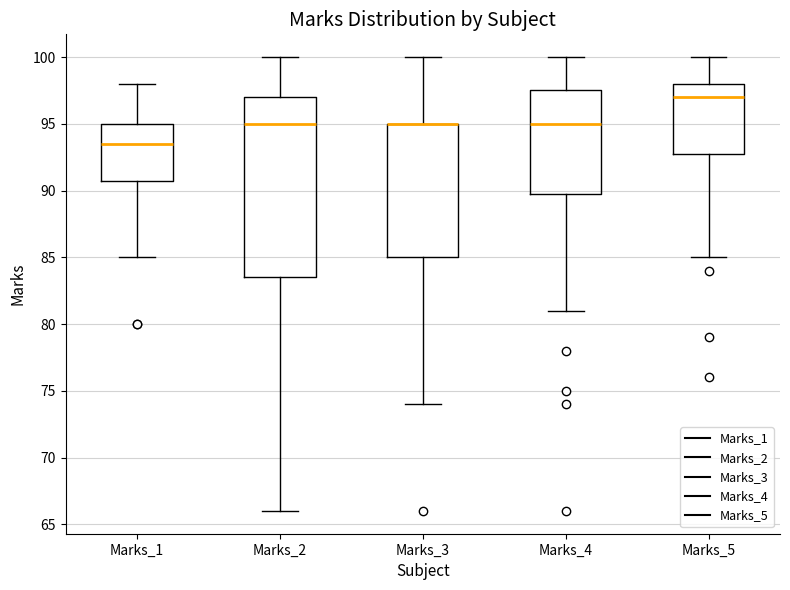

Reading left to right, transcribe this box plot: for each box, give where its median line is, the range the box spans, and where its two whiskers end, as read against the y-axis. The values are not printed on the chart, so give them approximately, as read against the axis.

Marks_1: median 93.5, box 91.0 to 95.0, whiskers 85.0 to 98.0
Marks_2: median 95.0, box 83.5 to 97.0, whiskers 66.0 to 100.0
Marks_3: median 95.0 (drawn on the box's upper edge), box 85.0 to 95.0, whiskers 74.0 to 100.0
Marks_4: median 95.0, box 90.0 to 97.5, whiskers 81.0 to 100.0
Marks_5: median 97.0, box 93.0 to 98.0, whiskers 85.0 to 100.0